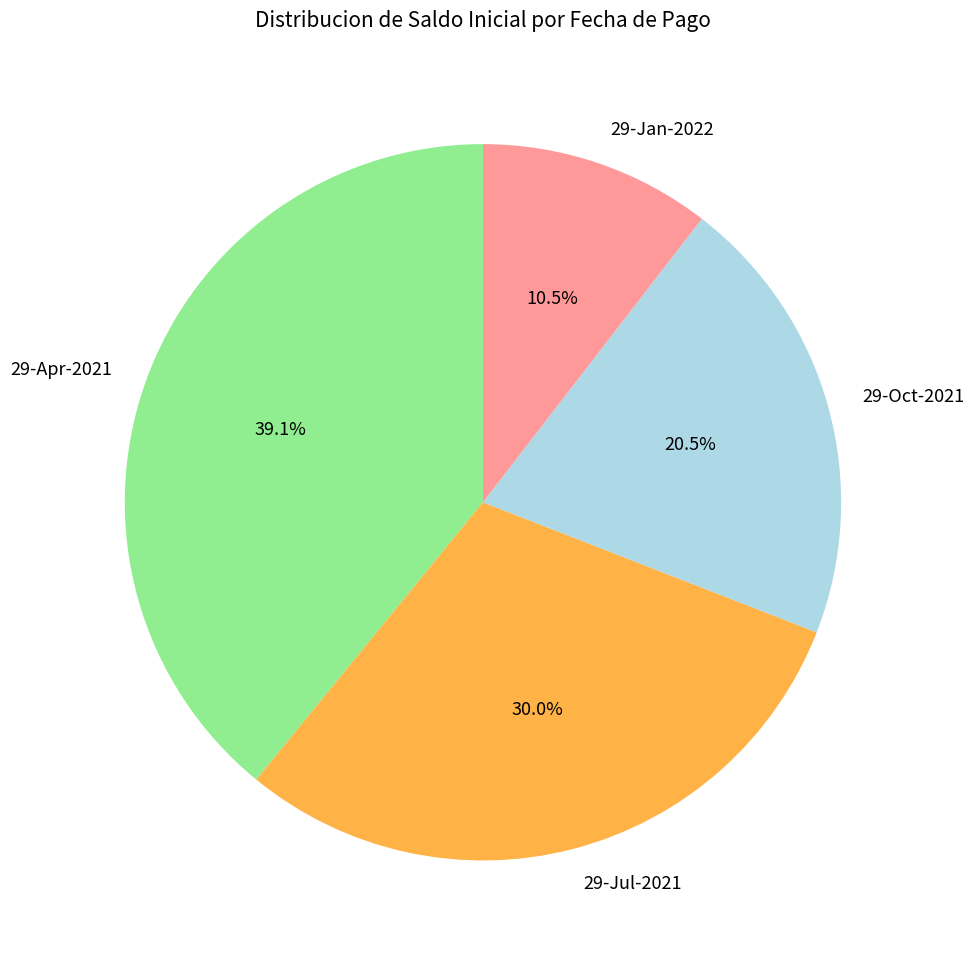

Rank the categories by value from highest to lowest.

29-Apr-2021, 29-Jul-2021, 29-Oct-2021, 29-Jan-2022